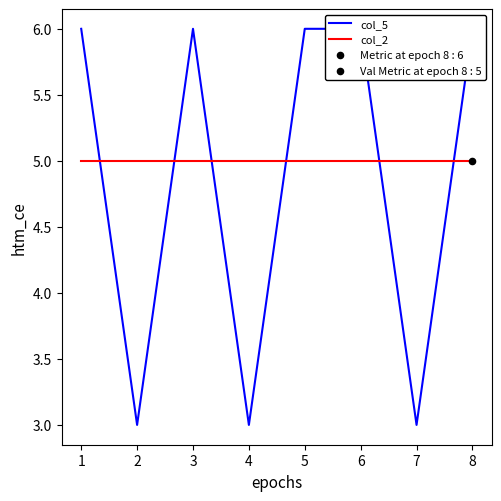

Which series has the widest spread of Y values?

col_5